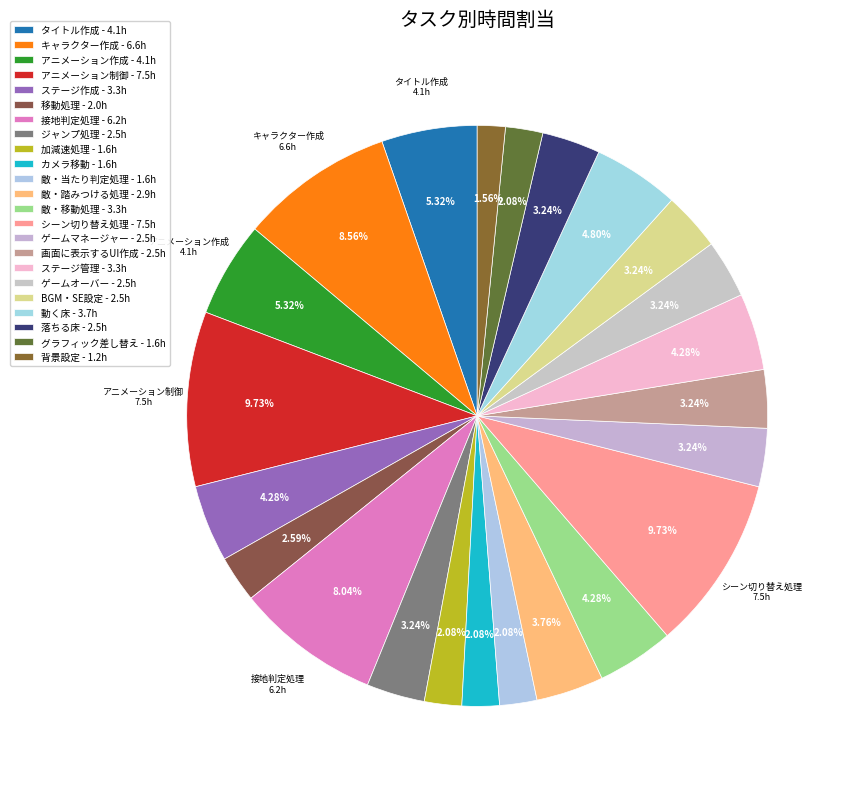

How many slices are in this pie chart?

23